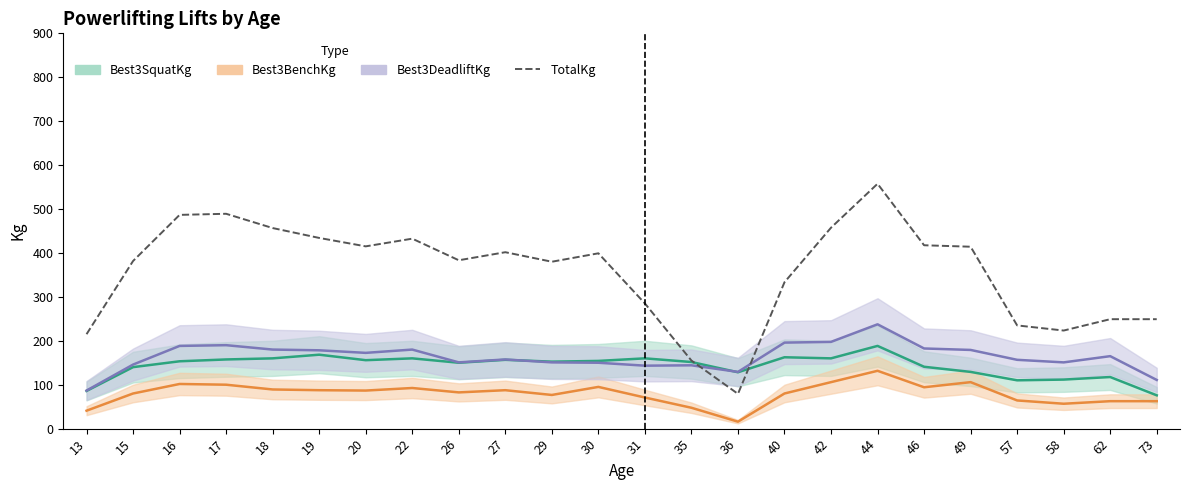

List the labels in order of value, largest first.

44, 17, 16, 42, 18, 19, 22, 46, 20, 49, 27, 30, 26, 15, 29, 40, 31, 62, 73, 57, 58, 13, 35, 36